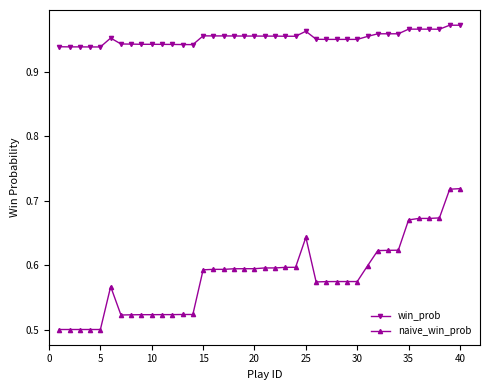

True or false: win_prob has more than 2 interior local peaks.

True